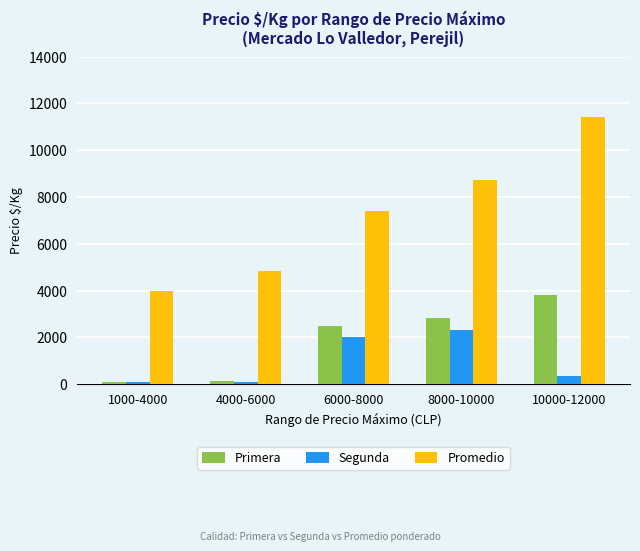

What is the average value of the Primera series?

1872